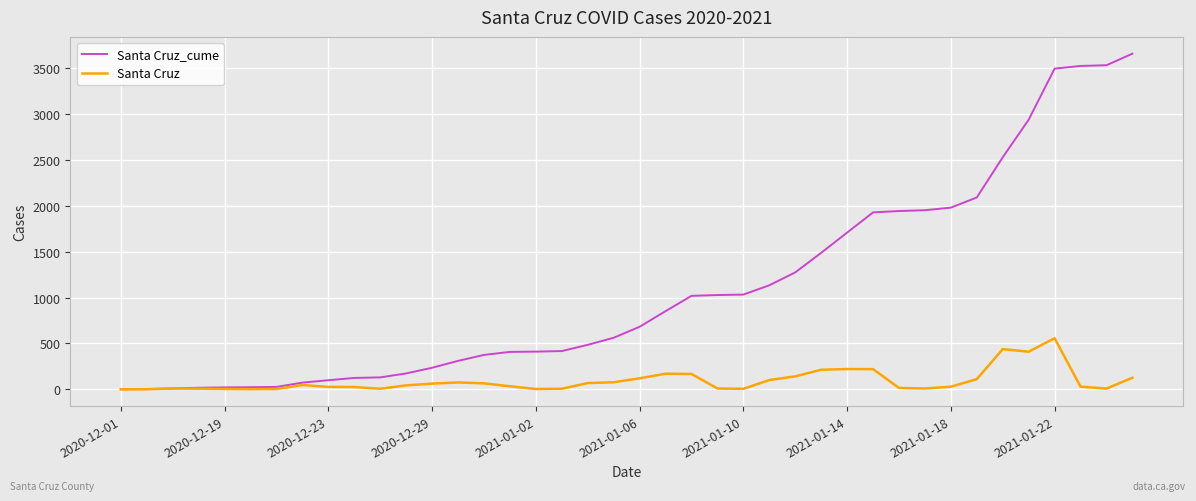

What is the greatest value displayed?

3660